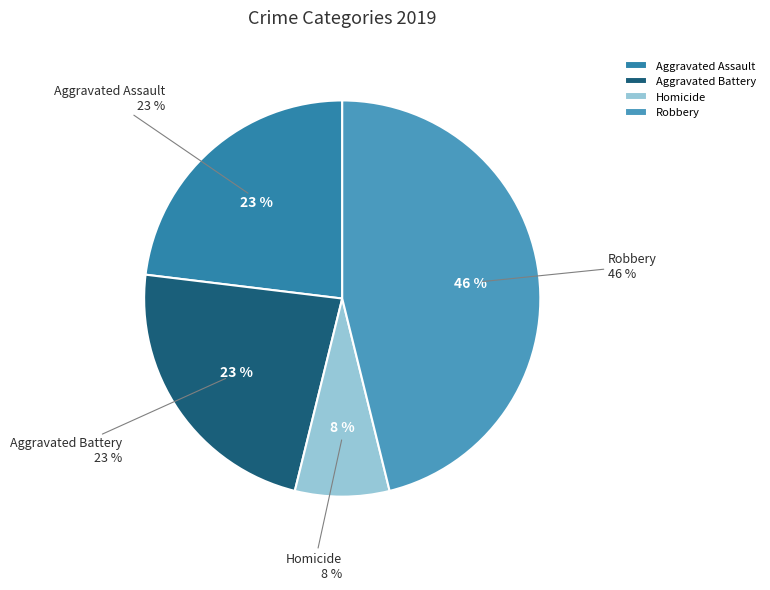

What percentage is the Aggravated Assault slice, to the nearest percent?

23%